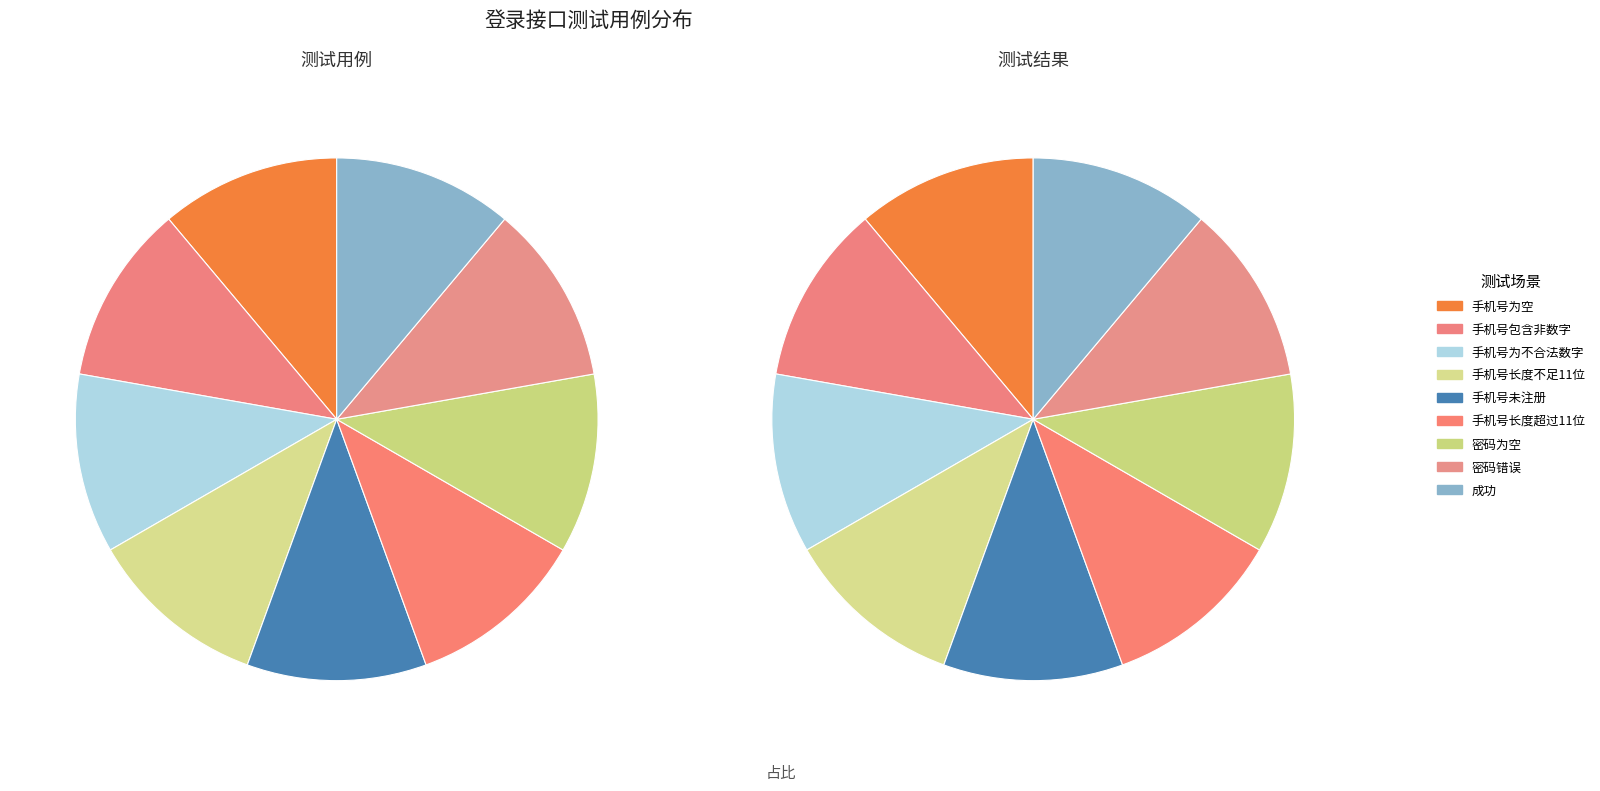

Which category has the smallest portion of the pie?

手机号为空